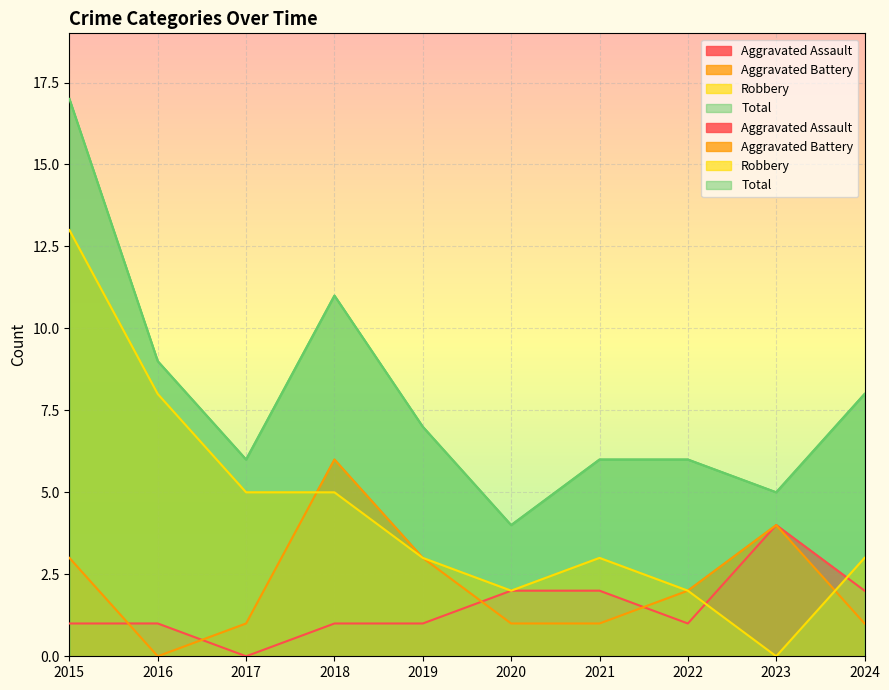

Between which two adjacent categories do Robbery and Aggravated Battery first intersect?

2017 and 2018